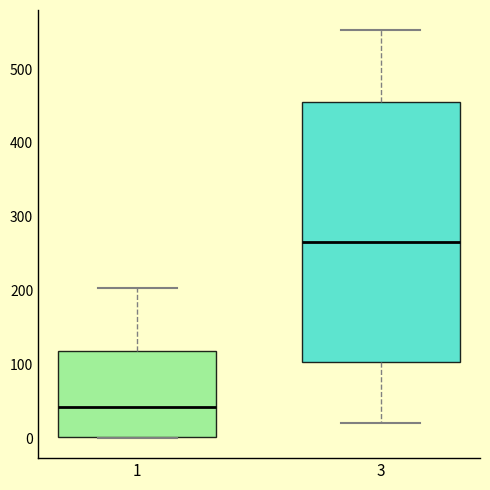

Reading left to right, read every box against the y-axis: the position of its median line, the range the box covers, and the ends of its whiskers. The values are not printed on the chart, so give them approximately, as read against the axis.

1: median 40, box 0 to 120, whiskers 0 to 200
3: median 270, box 100 to 460, whiskers 20 to 550